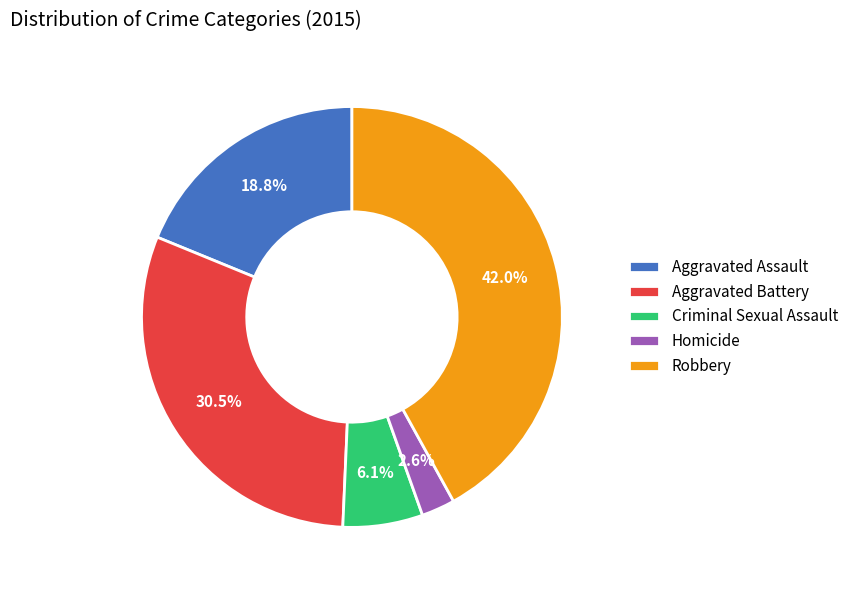

True or false: Aggravated Battery accounts for 39% of the total.

False